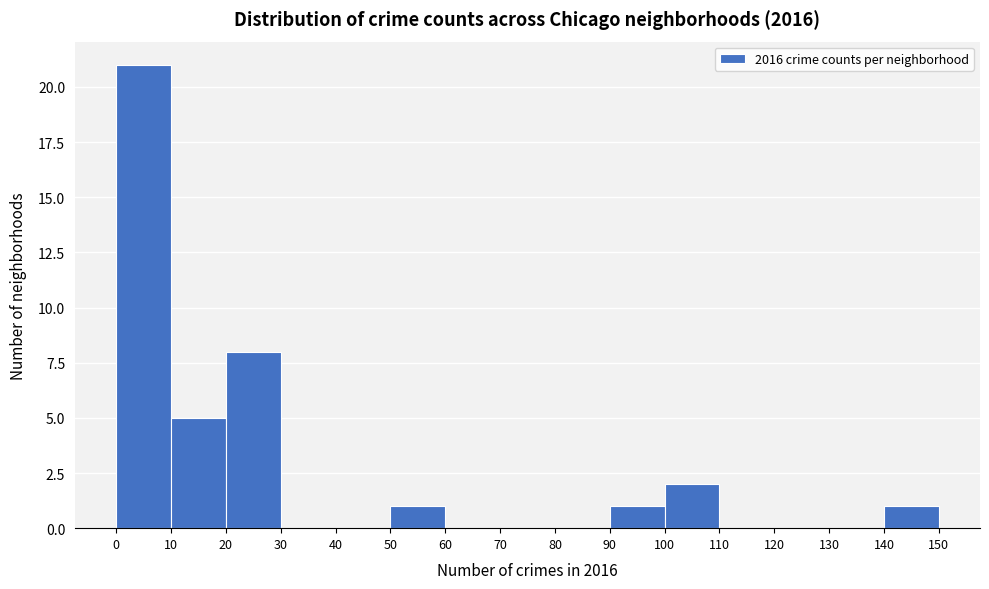

Which range on the x-axis has the tallest bar?

0 to 10